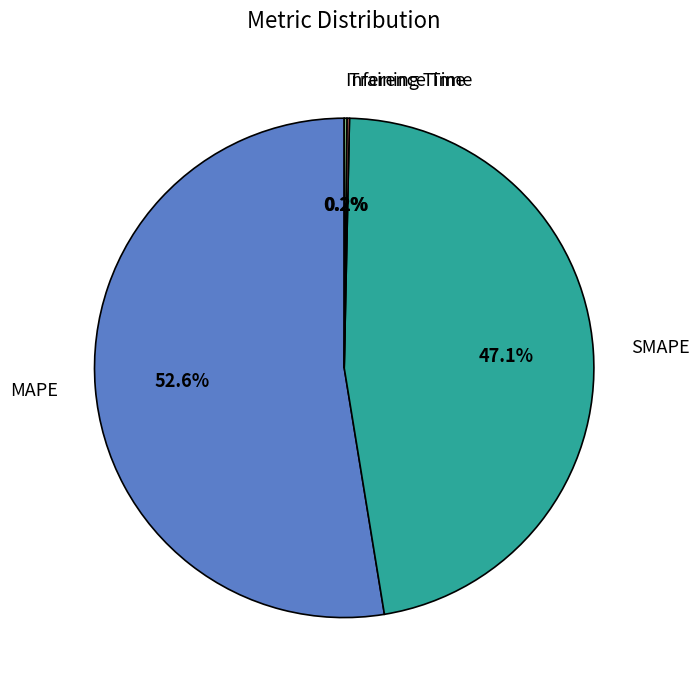

To the nearest percent, what portion does SMAPE represent?

47%